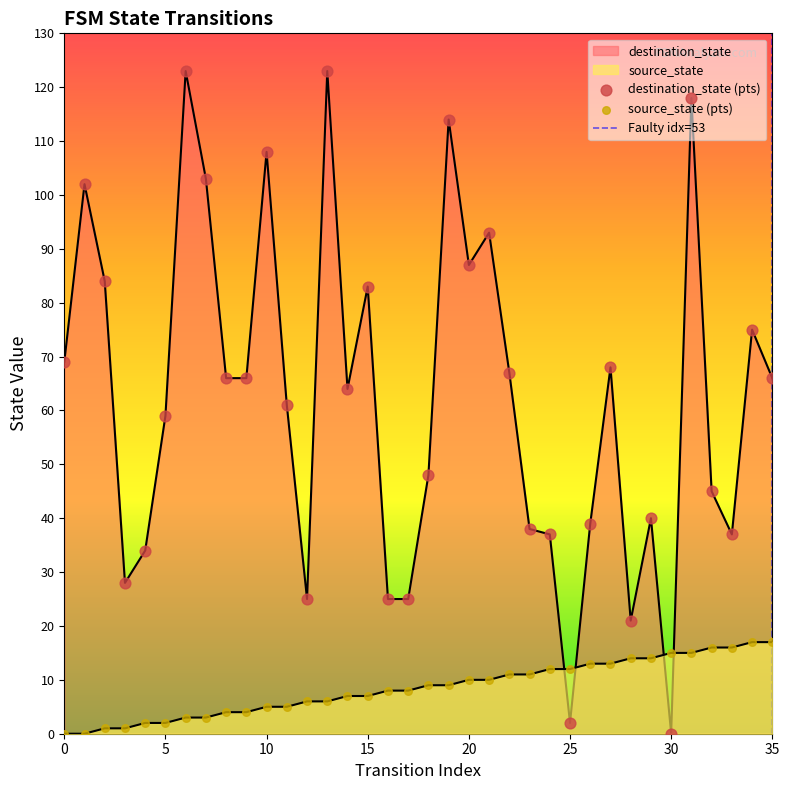

At how many categories does at least one series exceed 46?

22